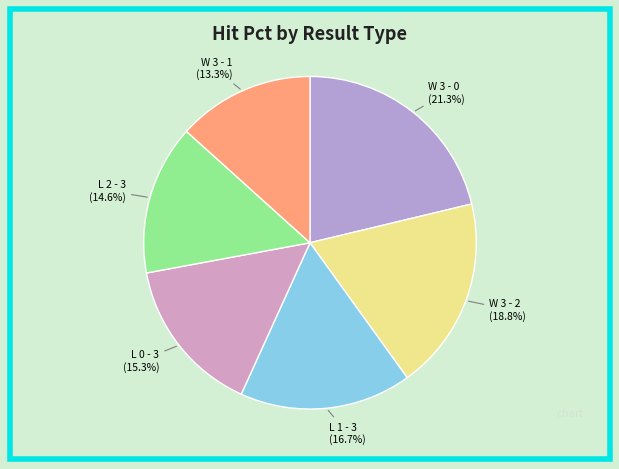

To the nearest percent, what portion does W 3 - 0 represent?

21%